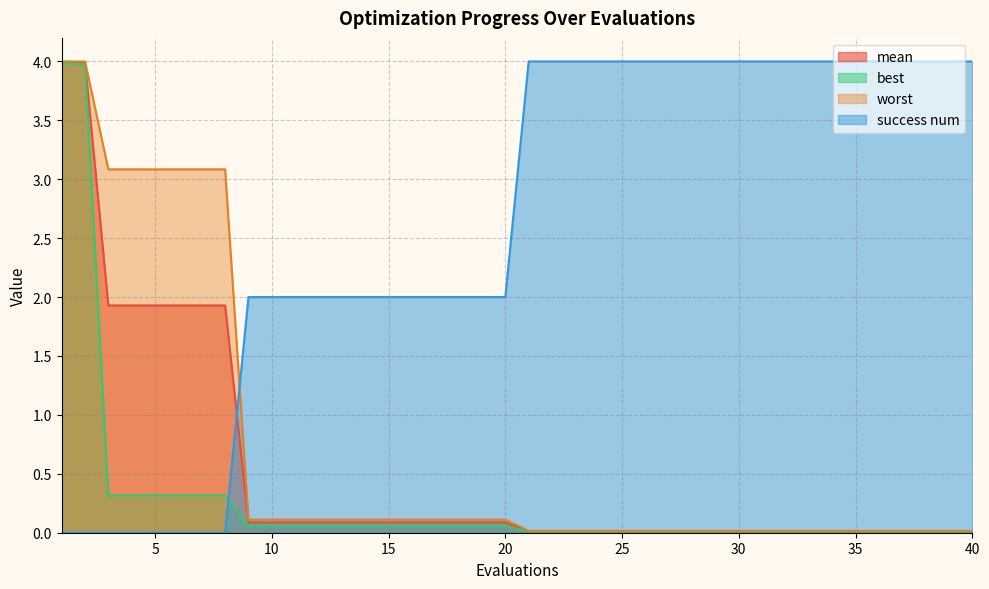

Rank the categories by best value from lowest to highest.

21, 22, 23, 24, 25, 26, 27, 28, 29, 30, 31, 32, 33, 34, 35, 36, 37, 38, 39, 40, 9, 10, 11, 12, 13, 14, 15, 16, 17, 18, 19, 20, 3, 4, 5, 6, 7, 8, 2, 1